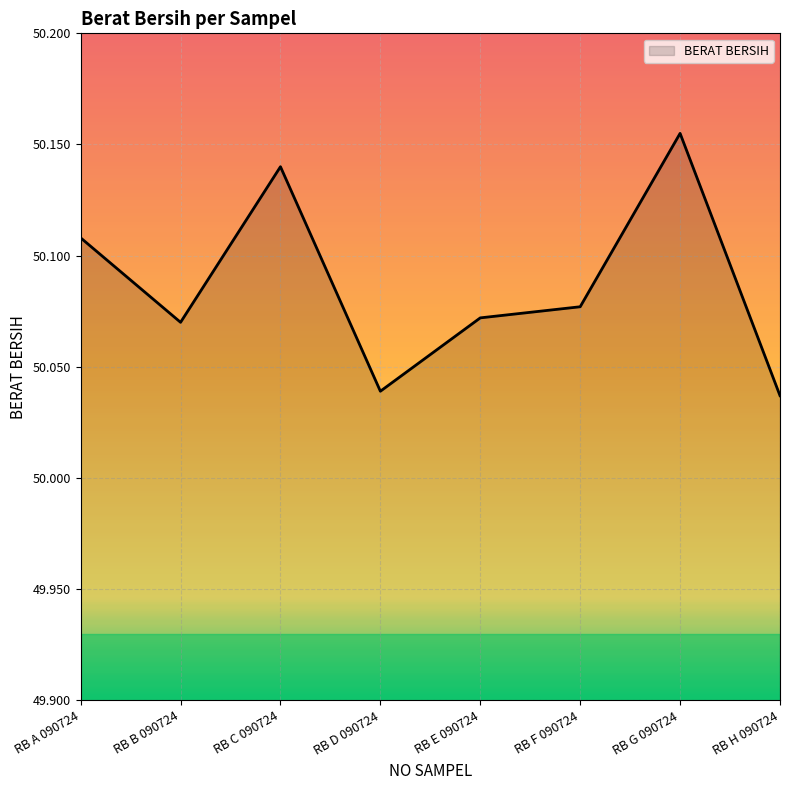

What is the difference between the maximum and minimum values?

0.1